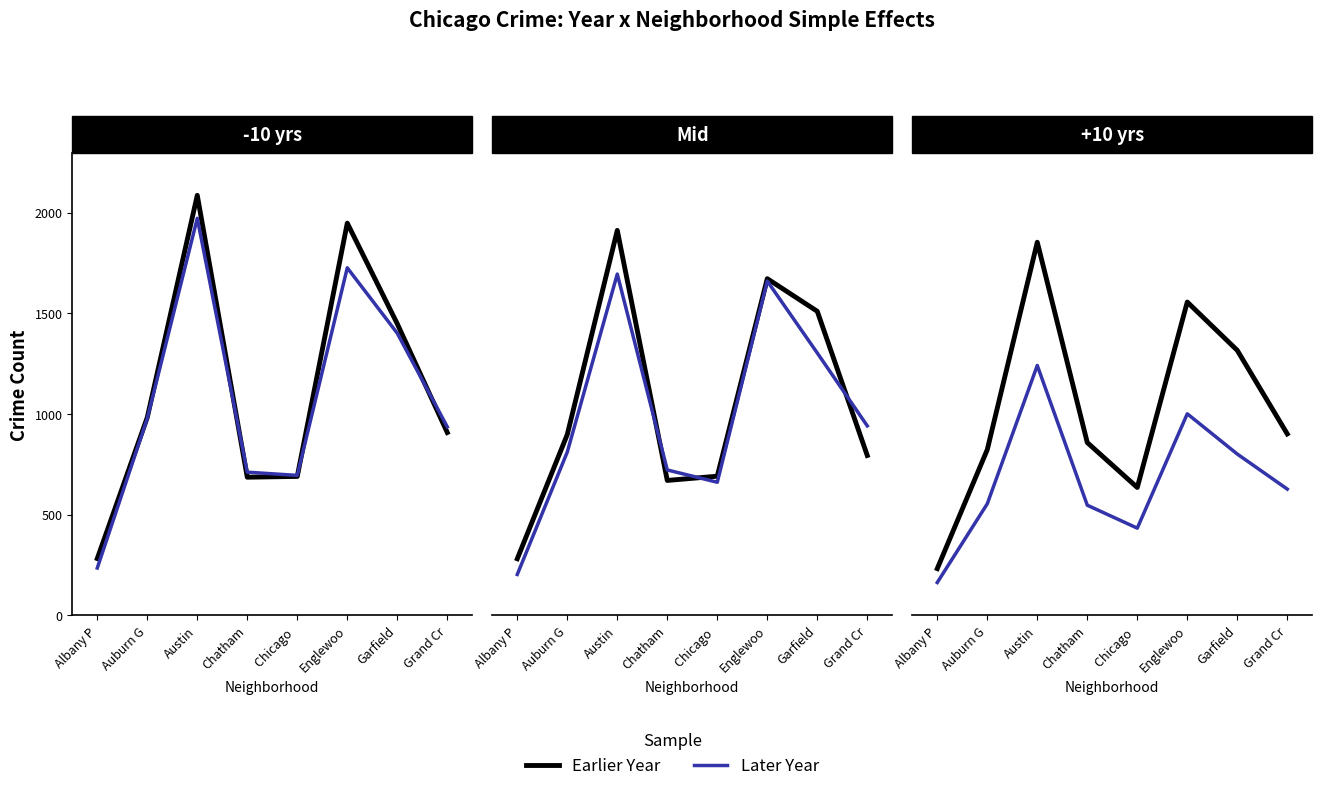

Reading left to right, what are all the values shown in this chart?

2023: Albany P=232	Auburn G=823	Austin=1853	Chatham=858	Chicago =635	Englewoo=1556	Garfield=1316	Grand Cr=901
2024: Albany P=163	Auburn G=554	Austin=1241	Chatham=547	Chicago =433	Englewoo=1001	Garfield=801	Grand Cr=627
2017: Albany P=235	Auburn G=978	Austin=1972	Chatham=711	Chicago =695	Englewoo=1726	Garfield=1401	Grand Cr=936
2016: Albany P=282	Auburn G=983	Austin=2086	Chatham=686	Chicago =690	Englewoo=1948	Garfield=1448	Grand Cr=908
2018: Albany P=281	Auburn G=898	Austin=1912	Chatham=670	Chicago =691	Englewoo=1672	Garfield=1510	Grand Cr=794
2021: Albany P=203	Auburn G=811	Austin=1695	Chatham=722	Chicago =661	Englewoo=1660	Garfield=1303	Grand Cr=941